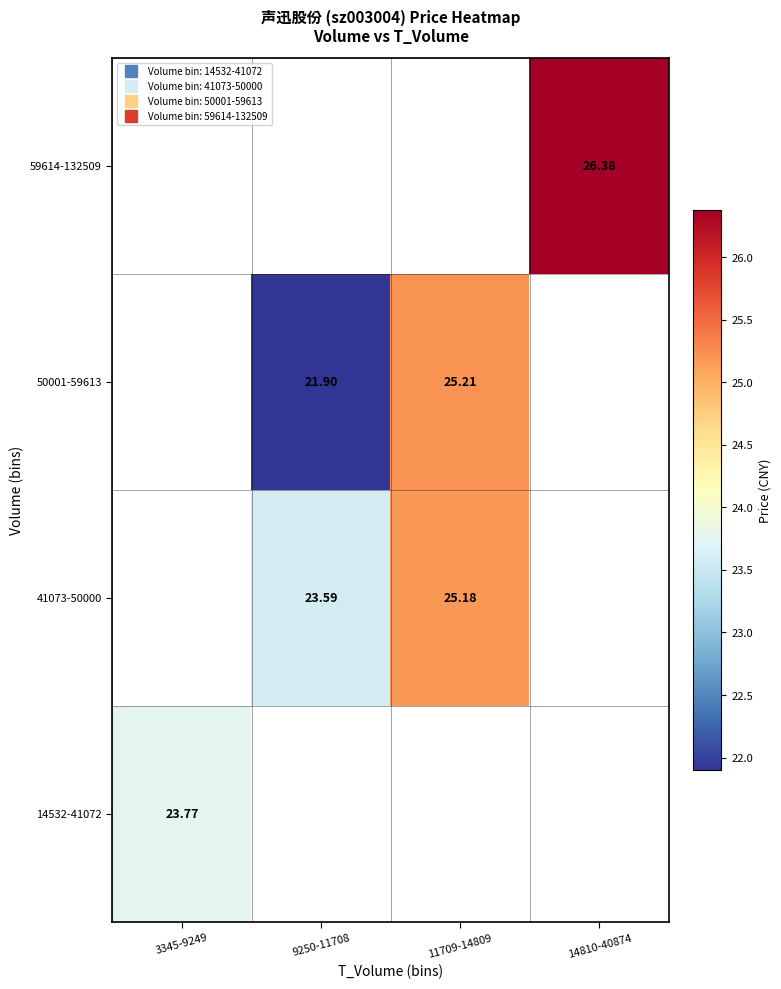

The 50001-59613 series shows 36.1 at 9250-11708. True or false?

False